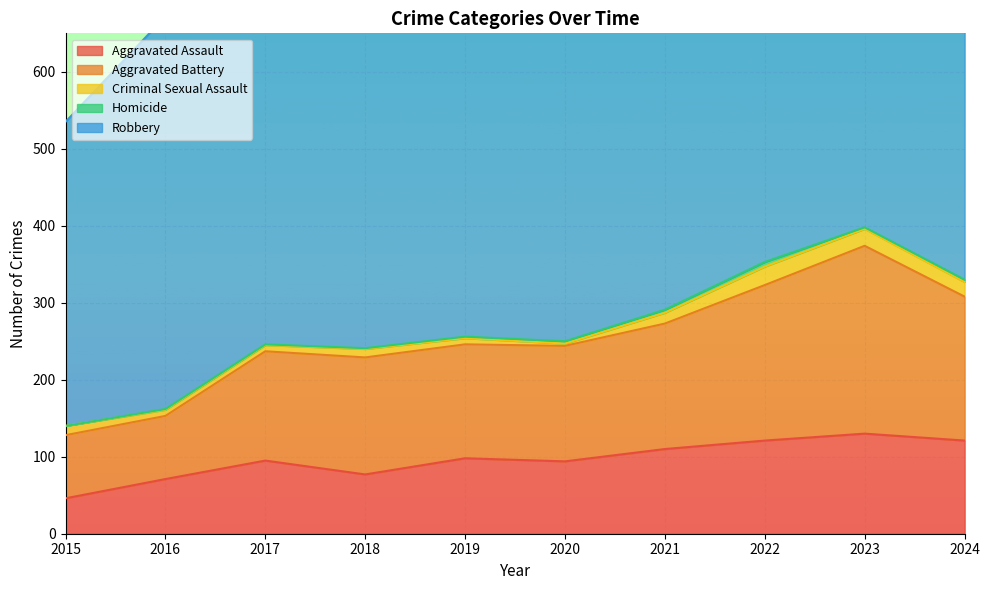

True or false: Criminal Sexual Assault and Robbery cross at least once.

False